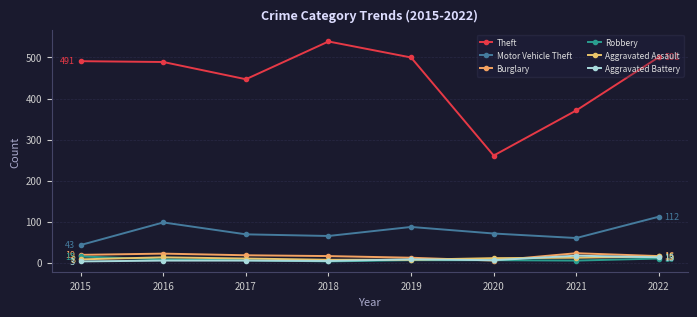

At which category does Aggravated Assault reach its first local peak?

2016